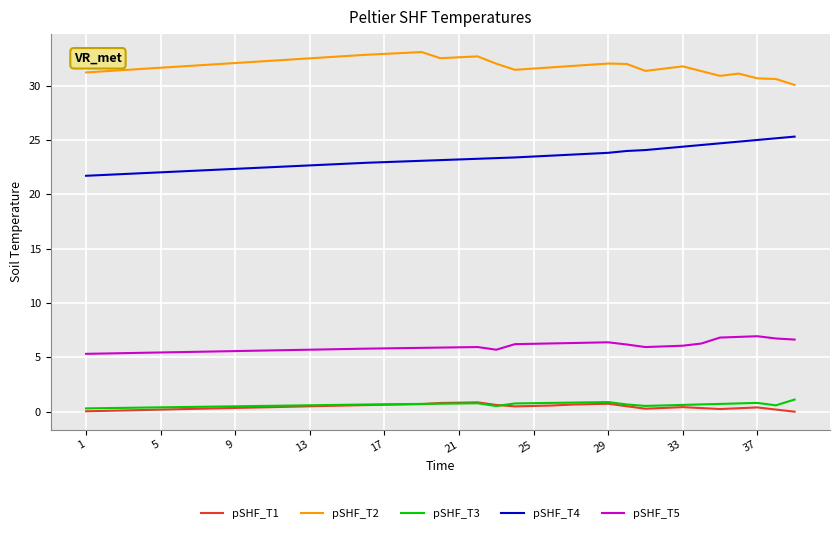

What is the greatest value displayed?

33.1